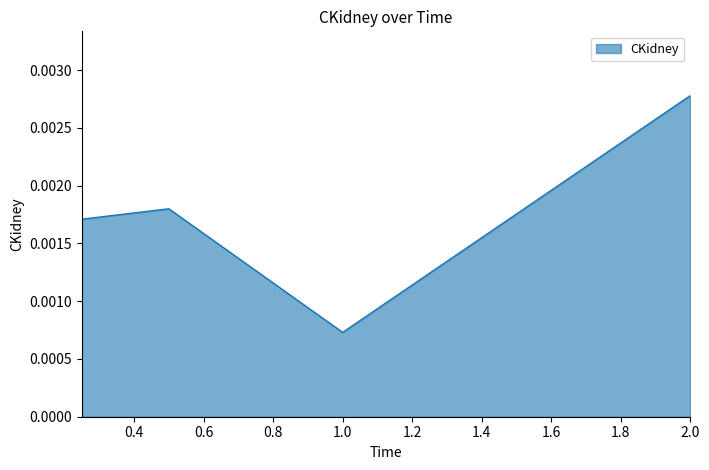

How many interior local valleys (lower than both neighbors) does the data have?

1